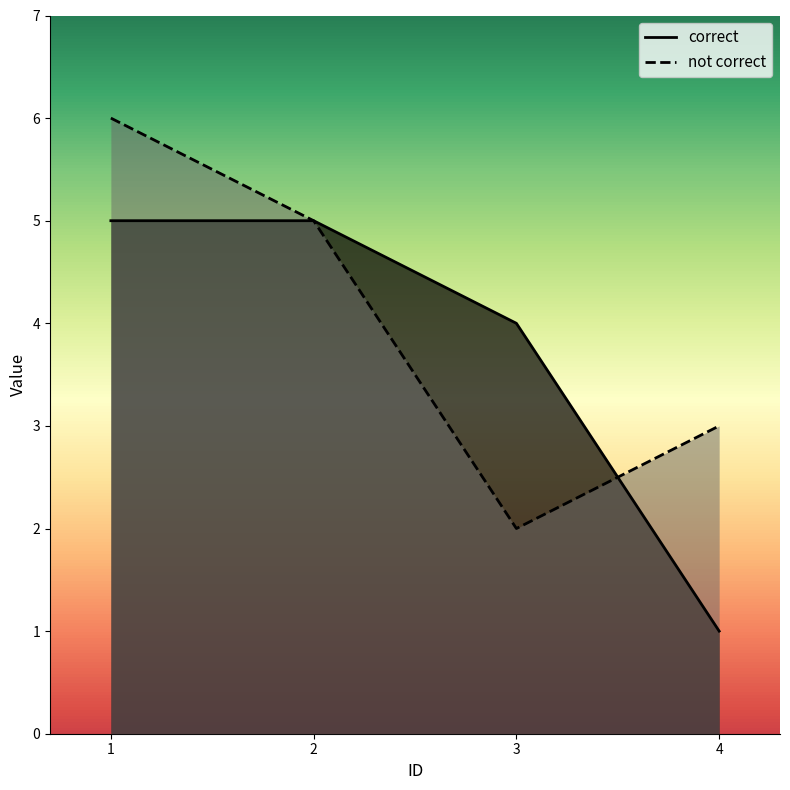

True or false: not correct has a value of 1 at 4.

False